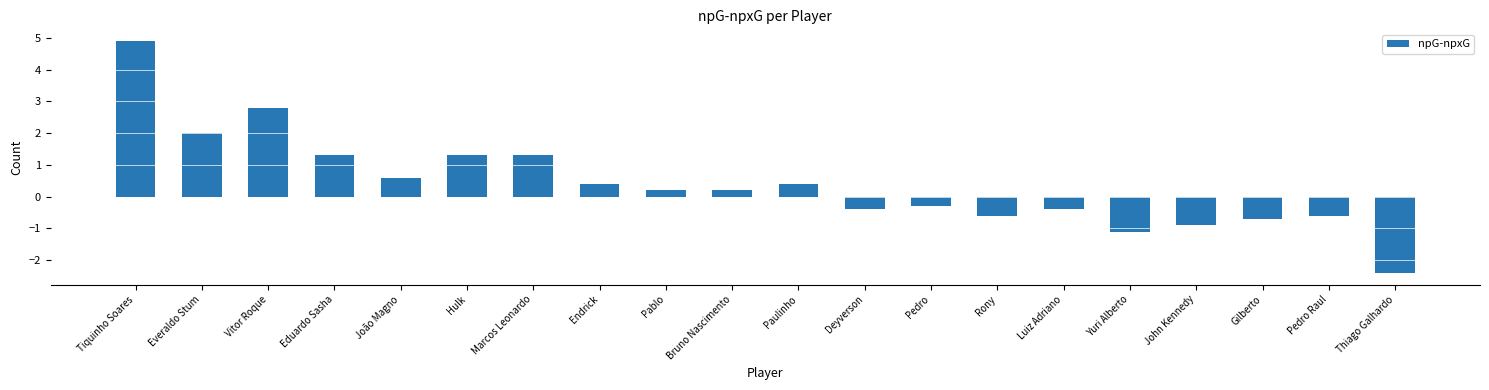

The value at John Kennedy is -0.9. True or false?

True